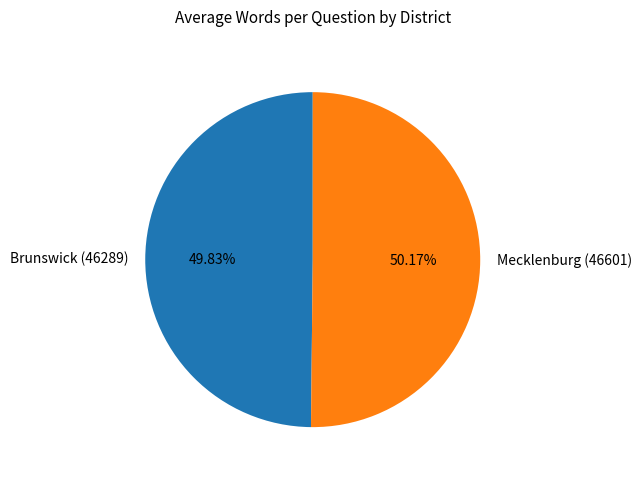

Count the number of slices in the pie.

2